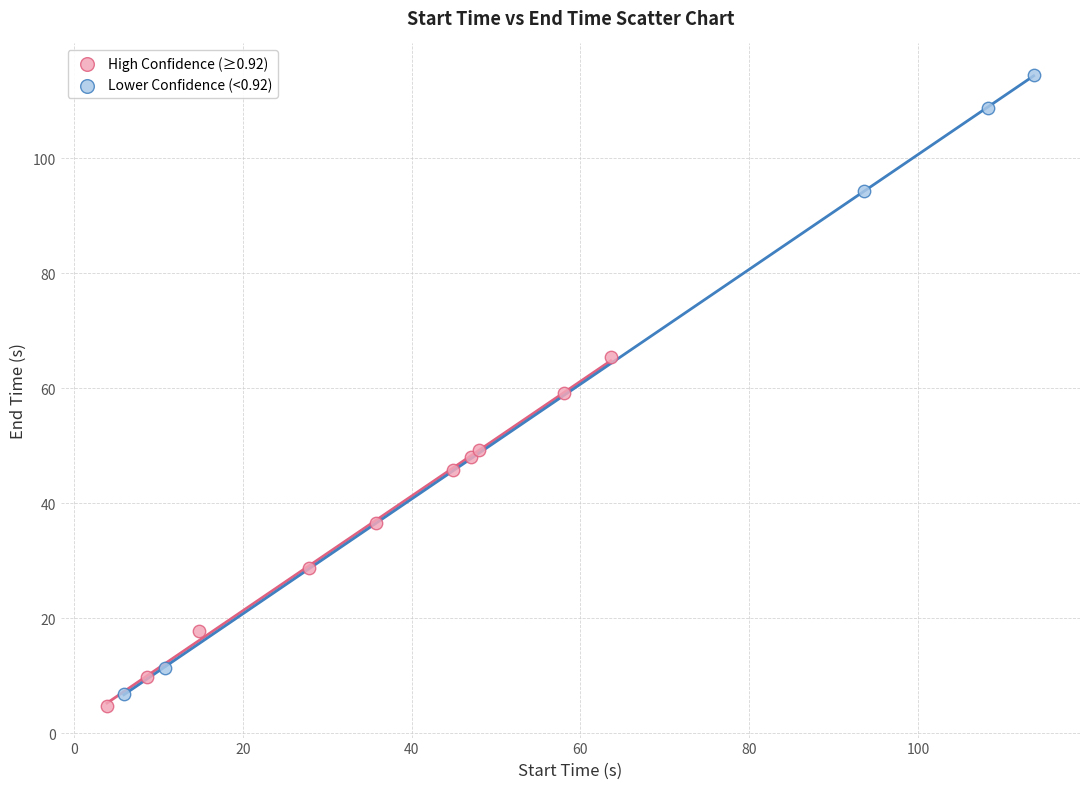

Which series reaches the maximum Y coordinate?

Lower Confidence (<0.92)